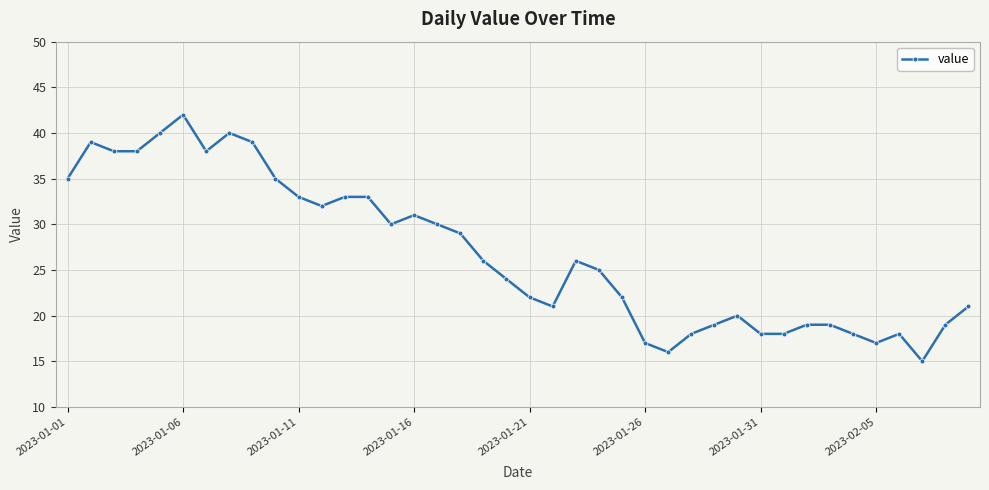

What is the average value?

27